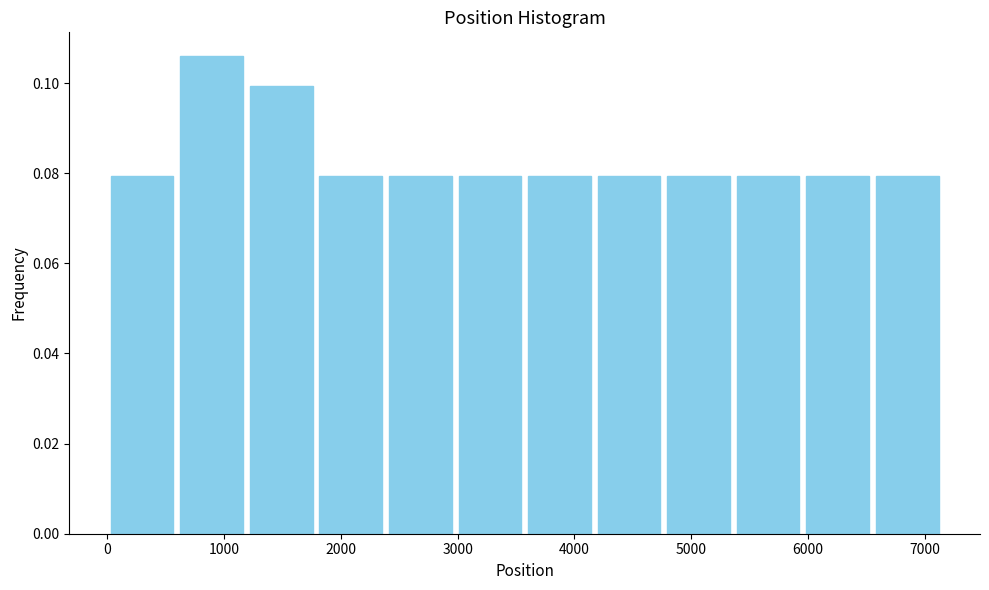

Which range on the x-axis has the tallest bar?

600 to 1200